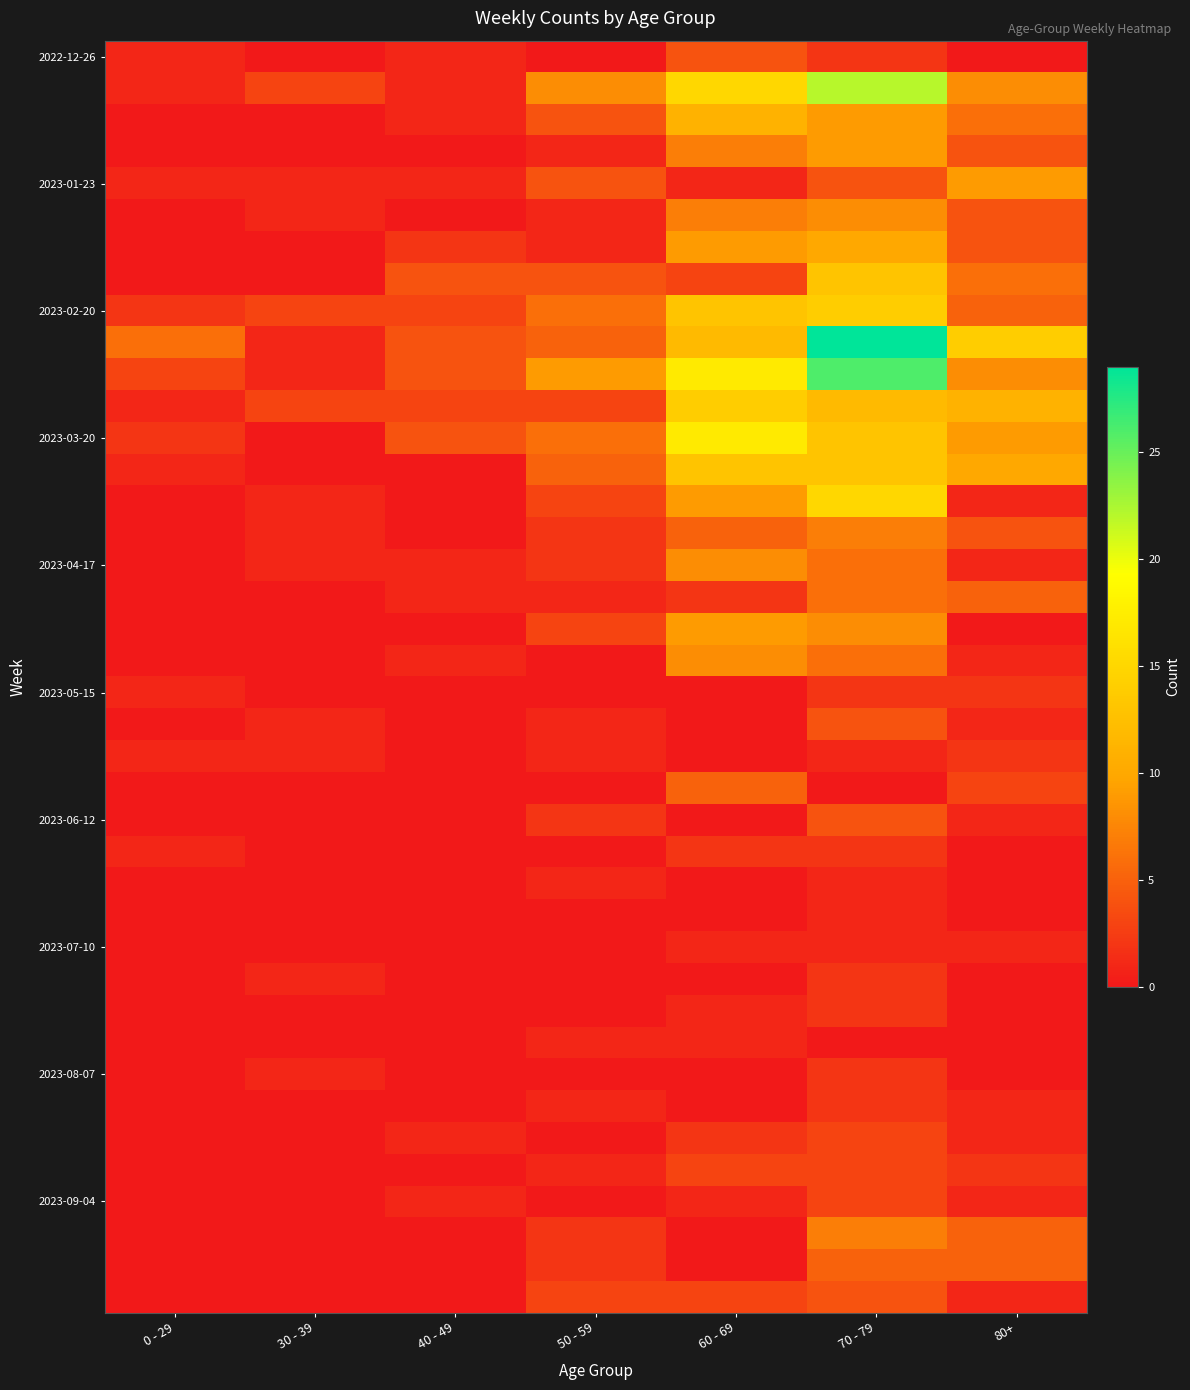

What is the total value across all series at 70 - 79?

281